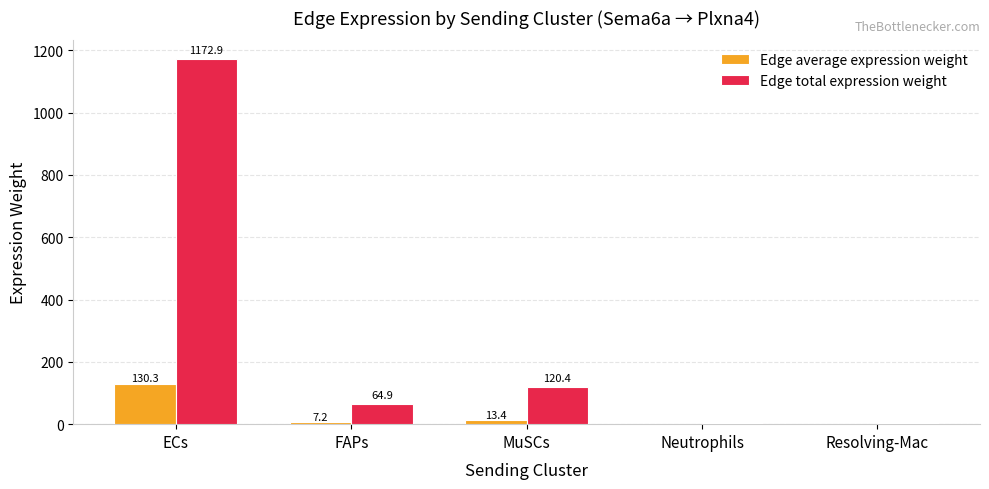

The Edge average expression weight series shows 68.4 at ECs. True or false?

False